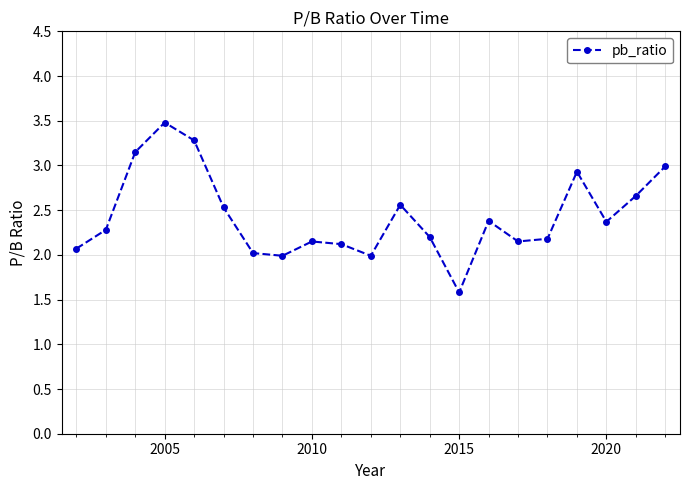

What is the sum of all values?

51.1